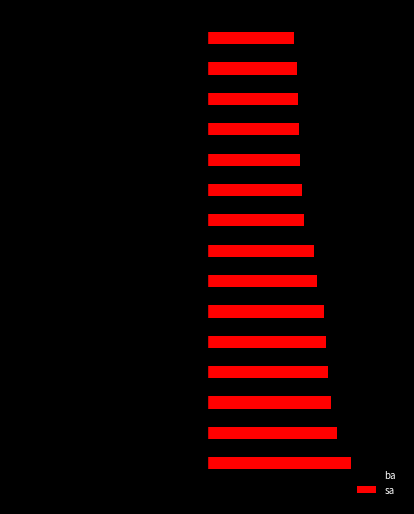

What are all the series names shown in the legend?

ba, sa